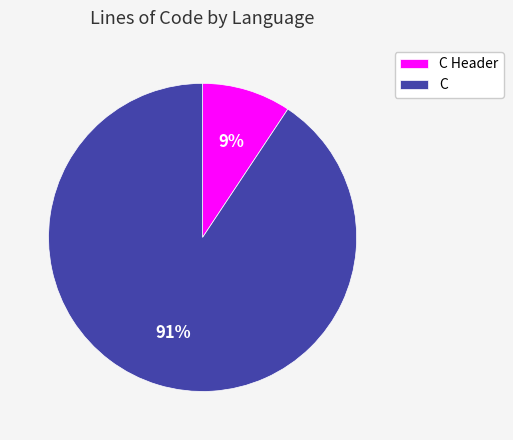

The C Header slice represents 9% of the pie. True or false?

True